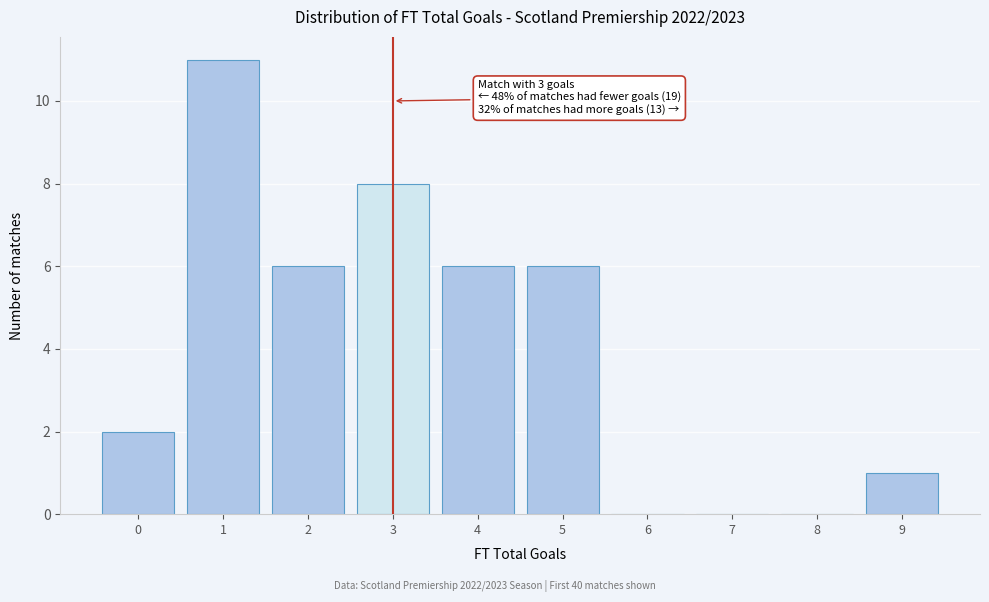

Reading left to right, what are all the values shown in this chart?

0=2	1=11	2=6	3=8	4=6	5=6	6=0	7=0	8=0	9=1